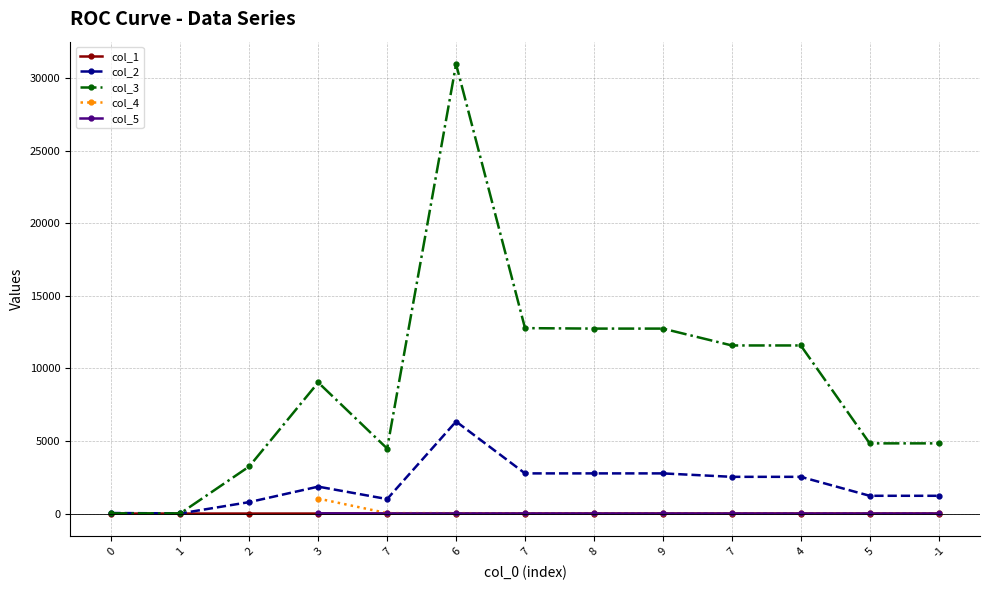

Is it true that col_3 equals 12.0 at 0?

True